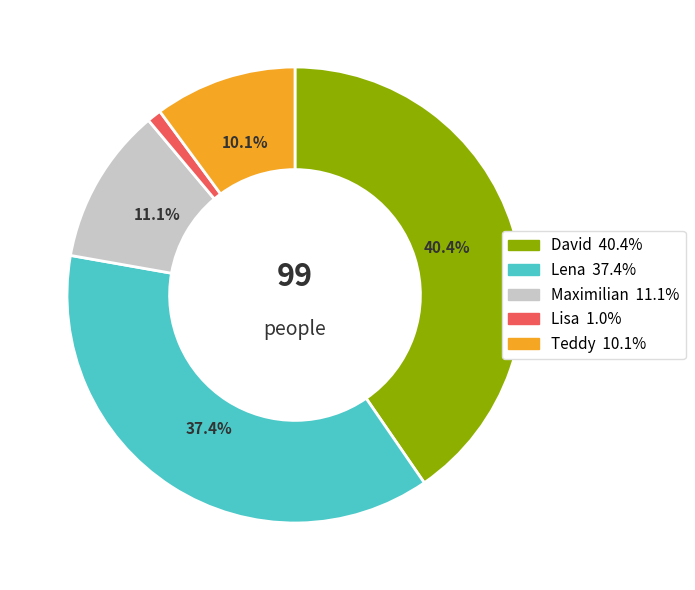

Combined, do Teddy and Lena account for over 50%?

No